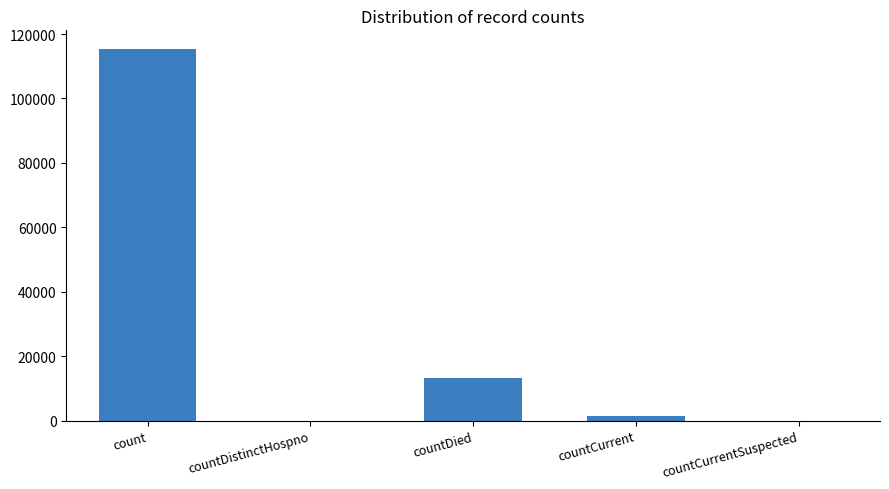

Where does the data first go above 1383?

count